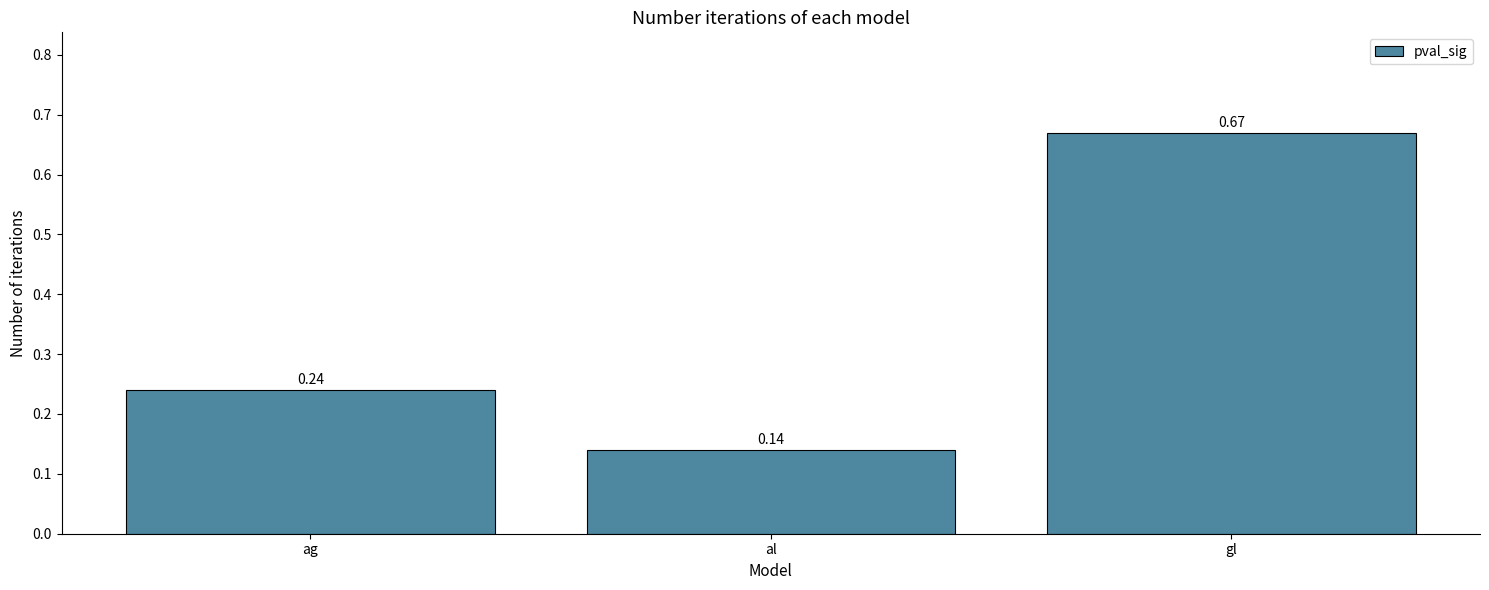

What position from the left is al?

2